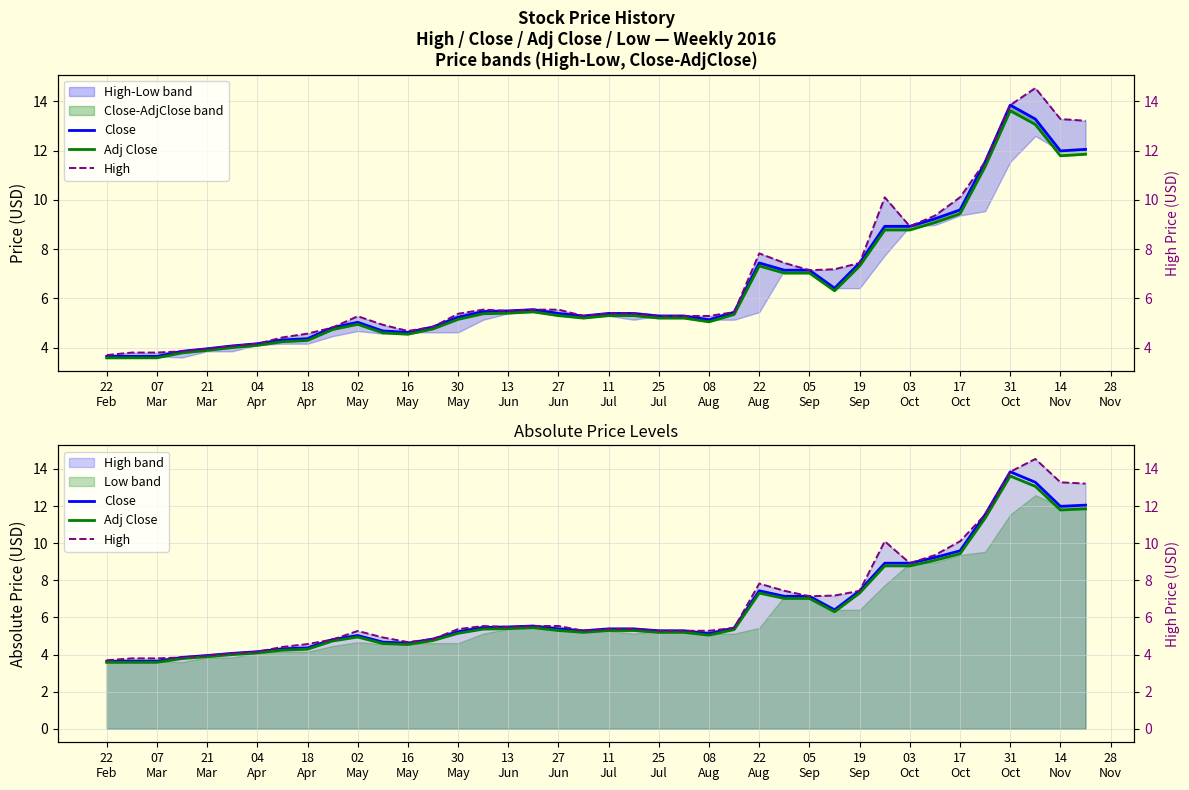

How many values in the Adj Close series are below 5?

14